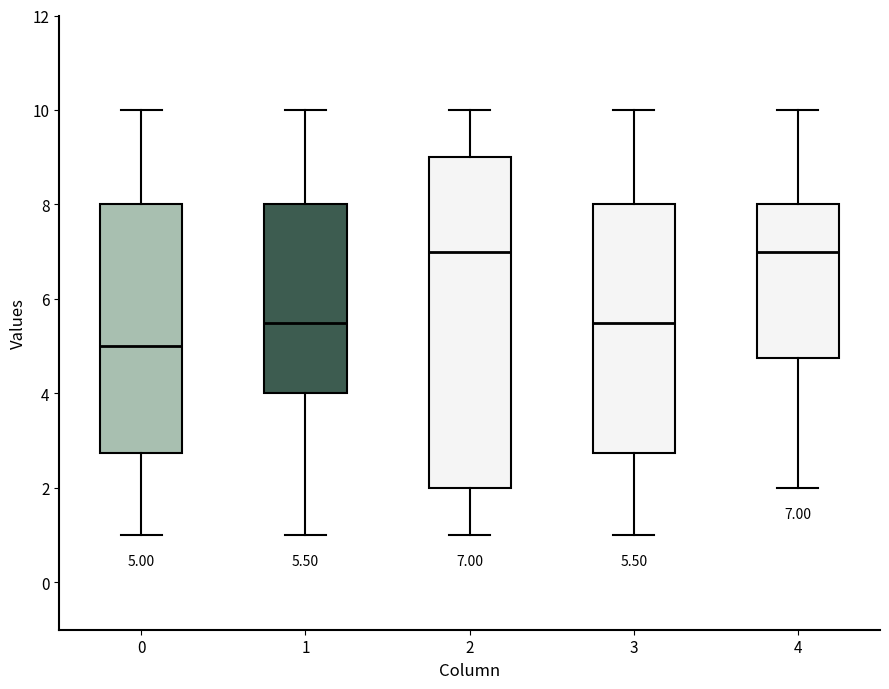

Which box is the tallest, from its lower edge to its upper edge?

2